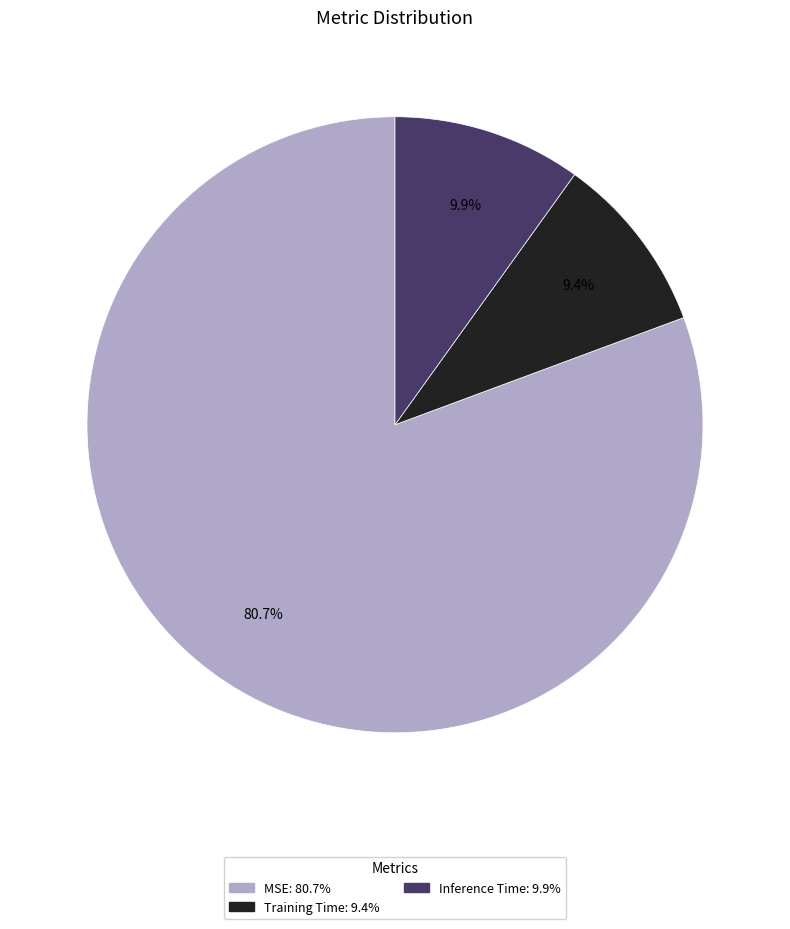

Which category has the biggest portion of the pie?

MSE